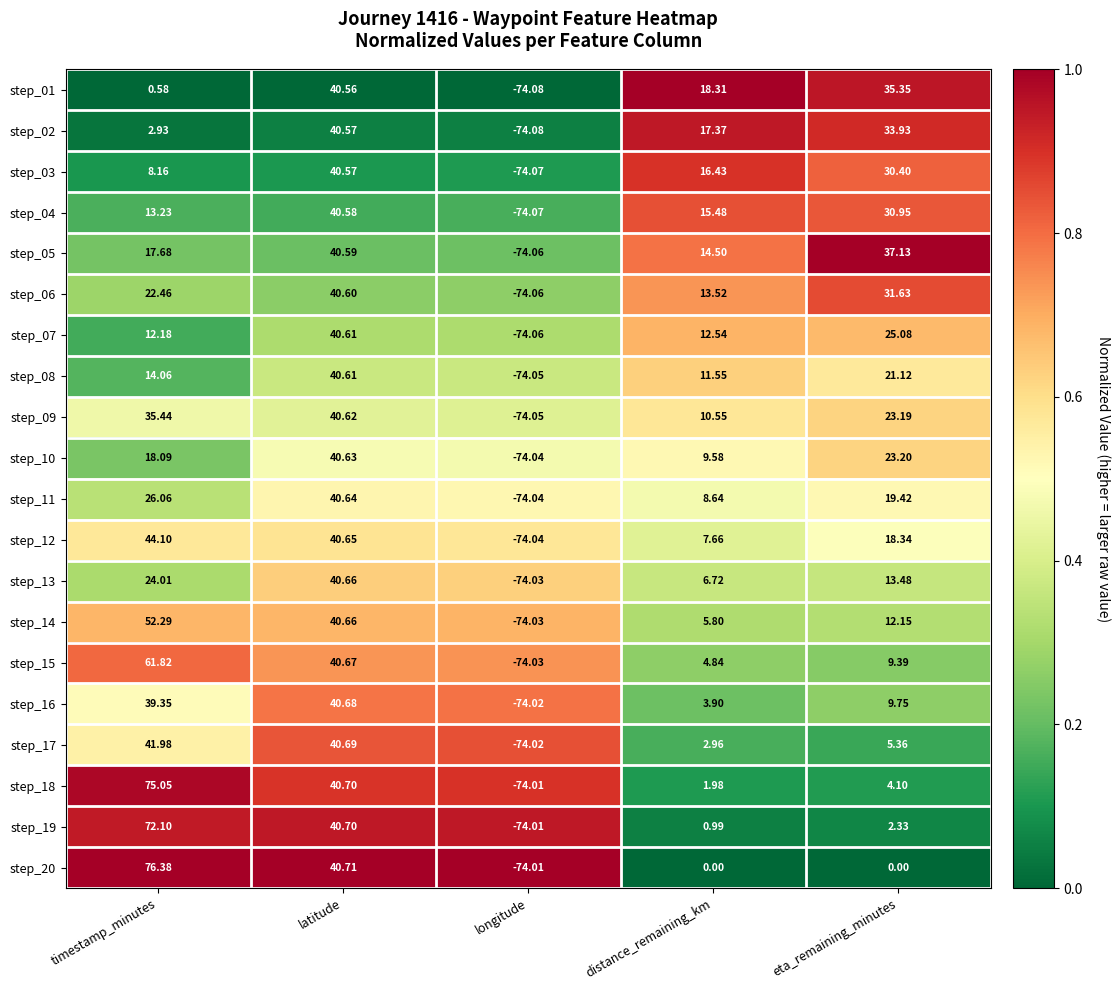

Is the value of step_10 at eta_remaining_minutes greater than the value of step_12 at timestamp_minutes?

No